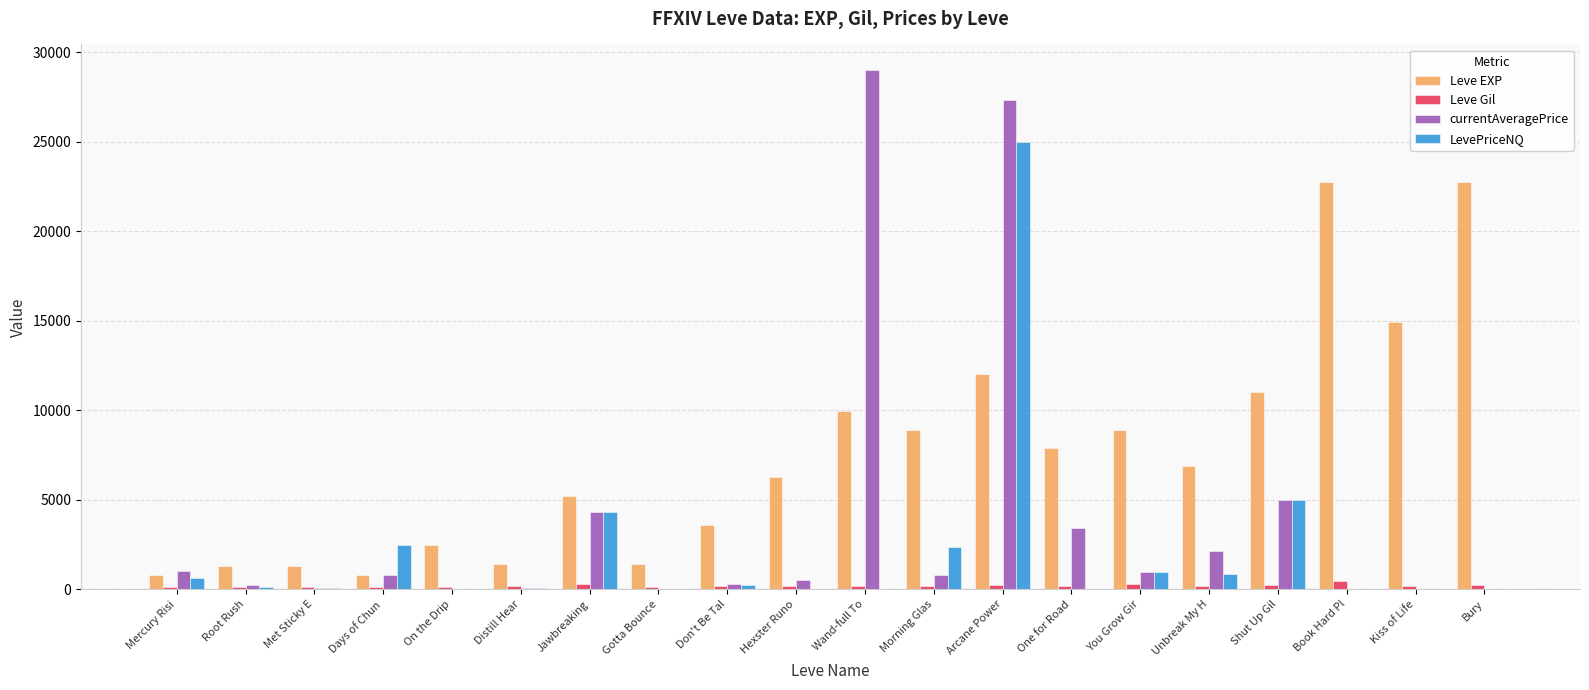

What is the sum of all currentAveragePrice values?

76189